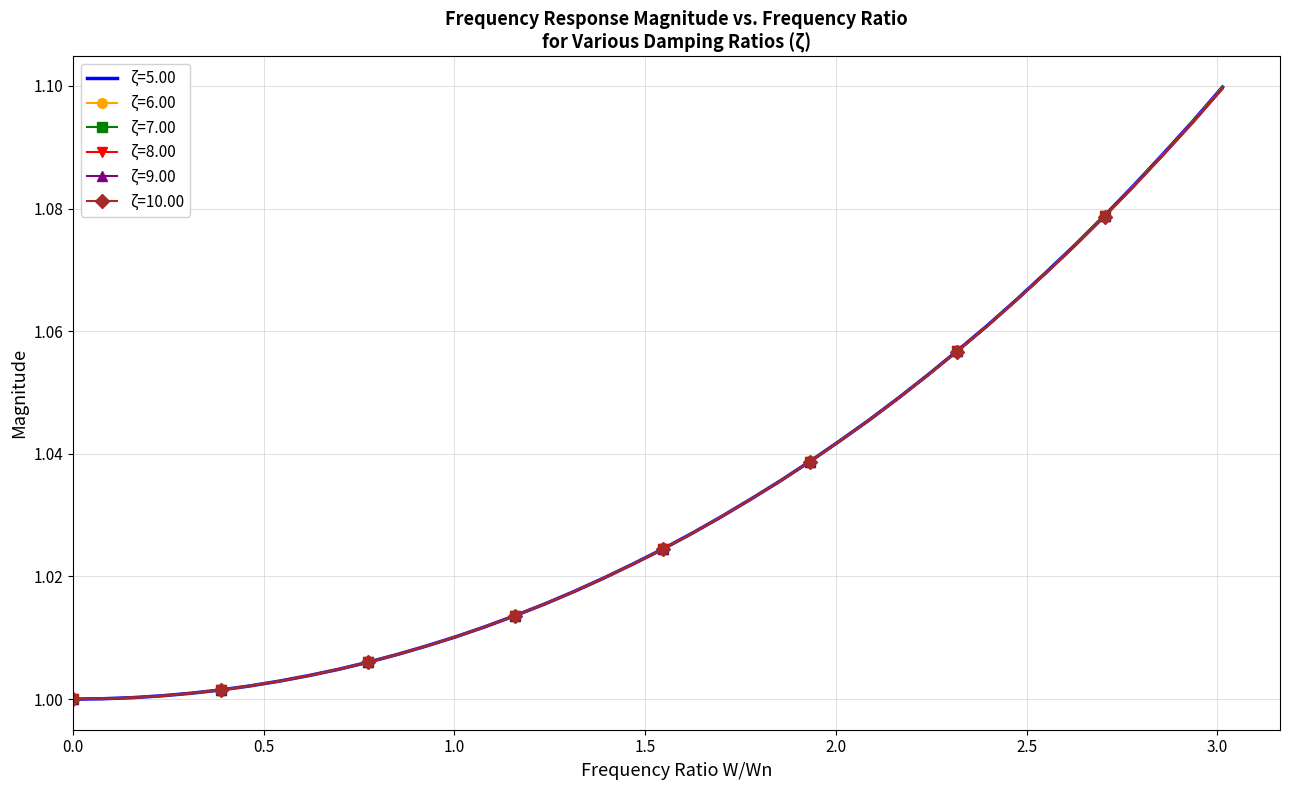

Which series has the widest spread of values?

ζ=5.00